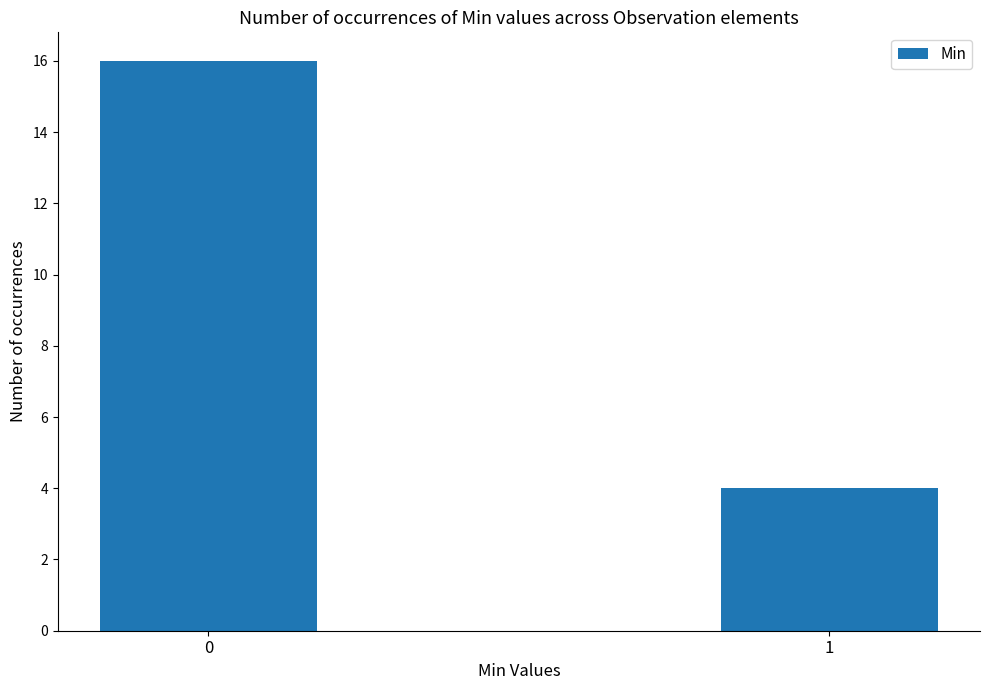

List the labels in order of value, smallest first.

1, 0